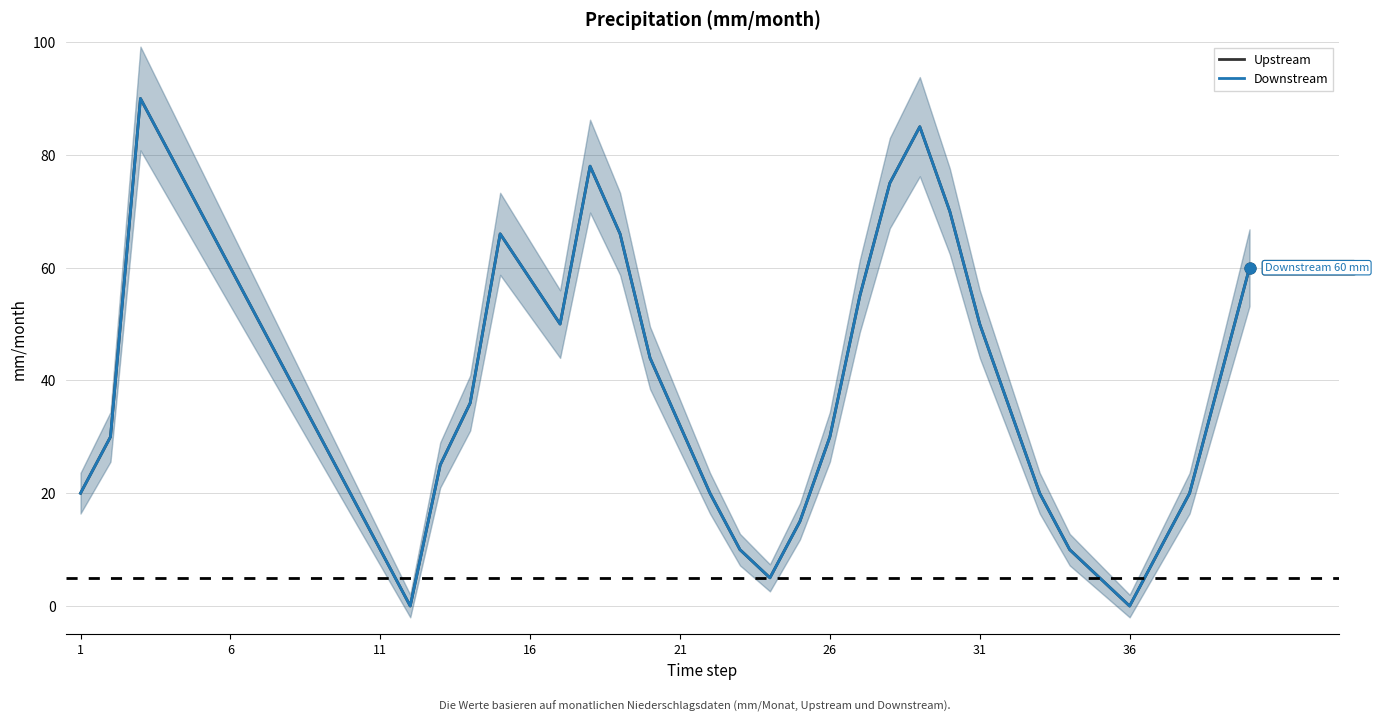

Is the value of Upstream at 39 greater than the value of Downstream at 27?

No